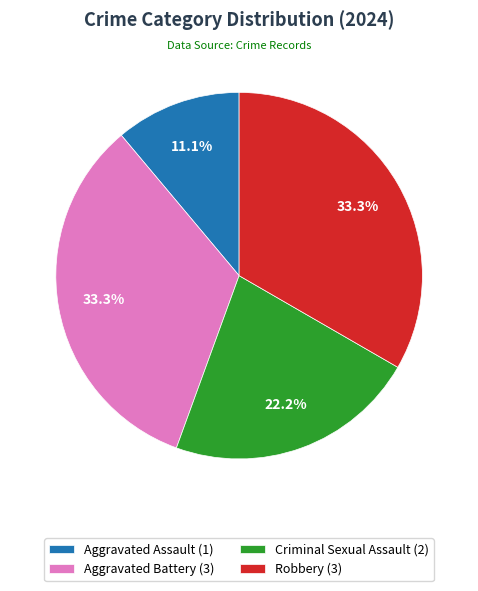

Approximately how many times larger is the value at Aggravated Assault (1) compared to Robbery (3)?

0.3